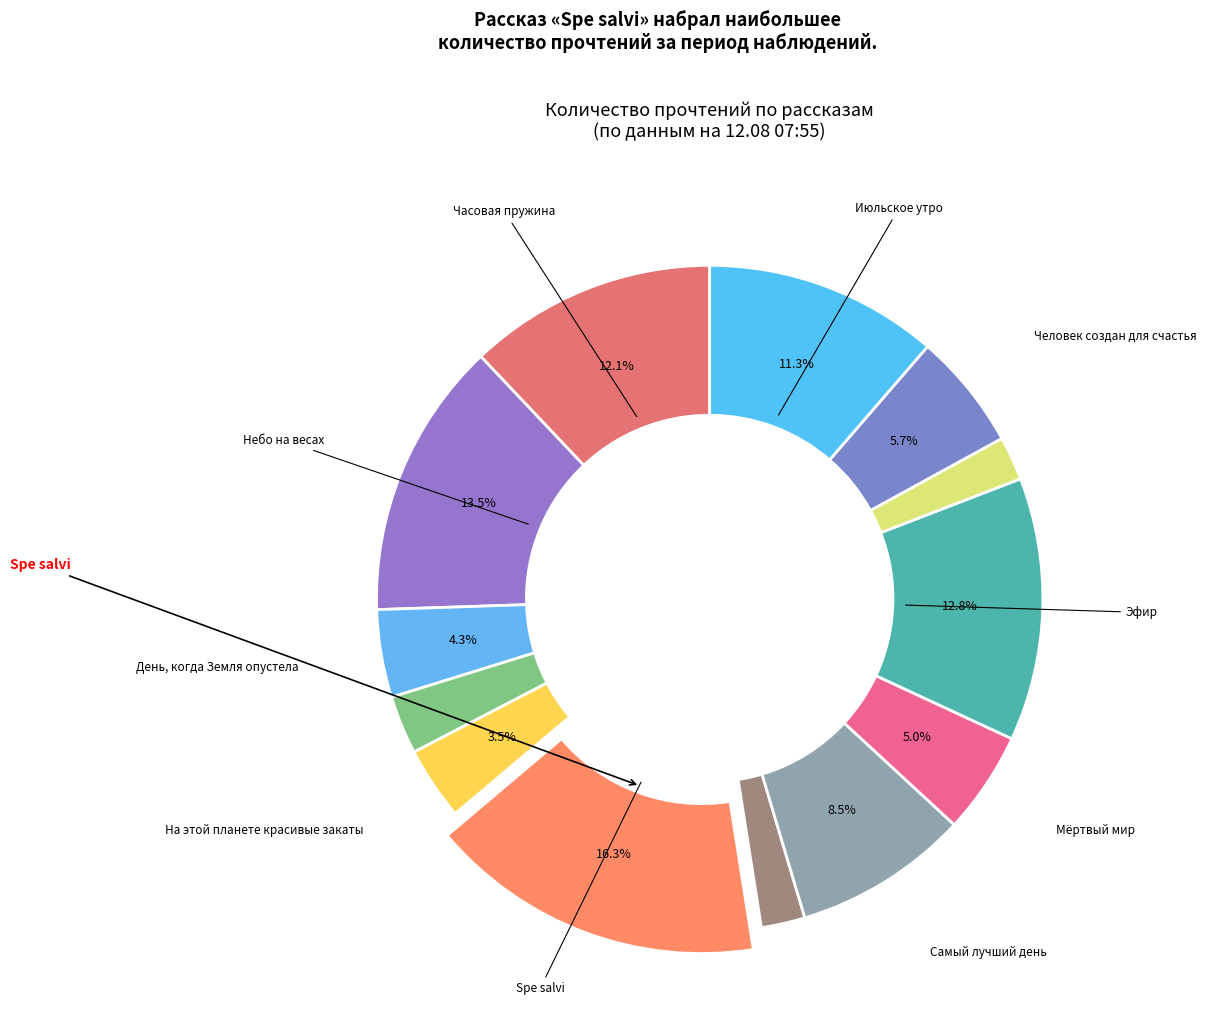

Count the number of slices in the pie.

13